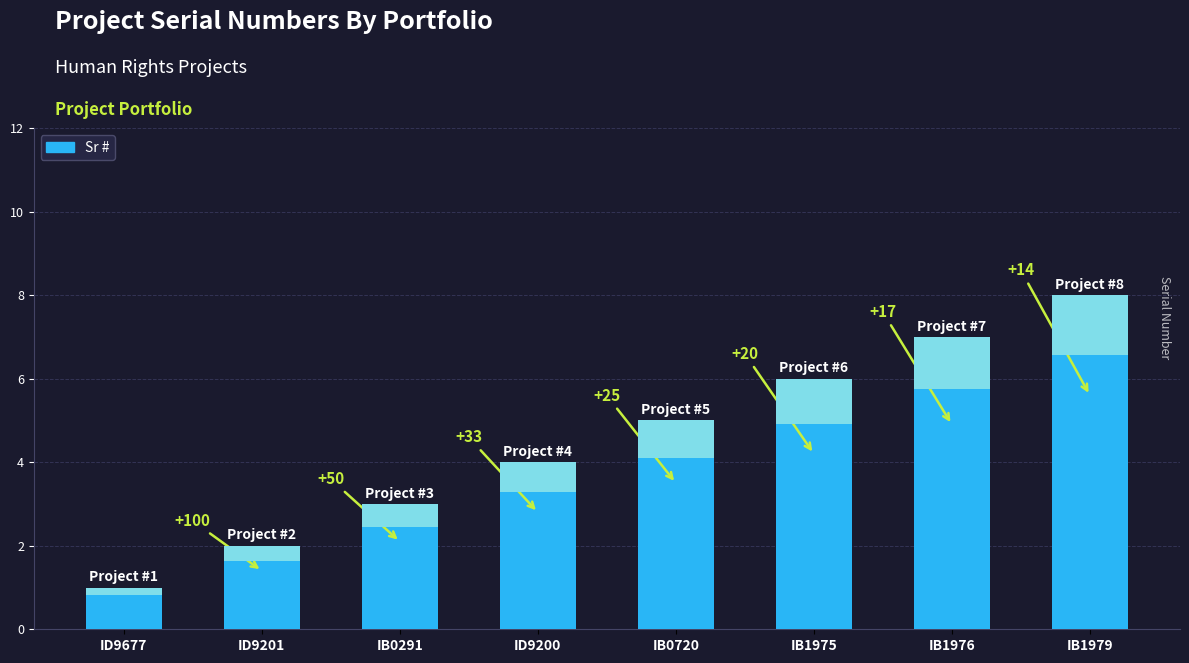

True or false: the data shows 11 at IB1979.

False